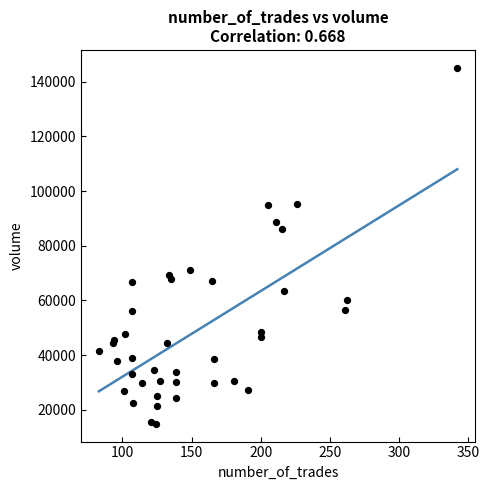

What Y value in the scatter plot is closest to 79992?

86270.5